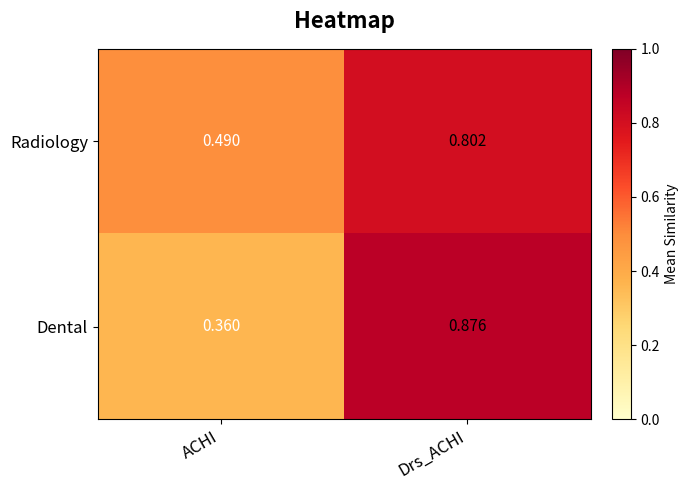

At which label does Dental reach its peak?

Drs_ACHI